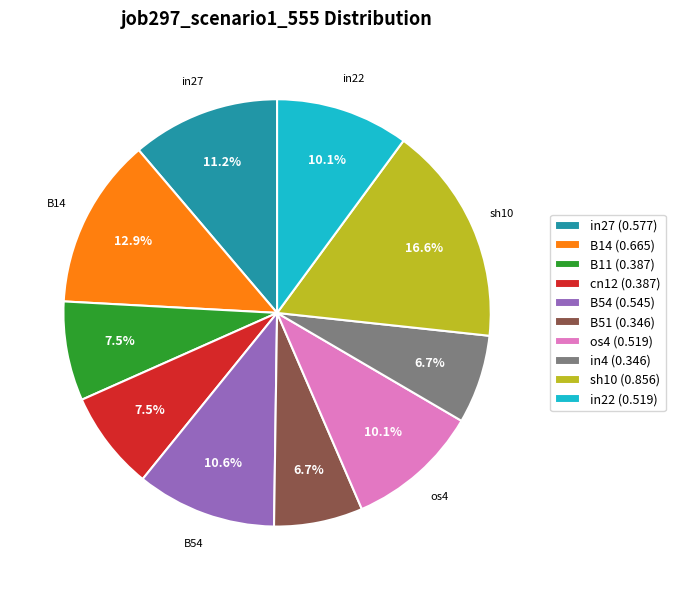

What portion of the pie excludes B51 (0.346)?

93.3%